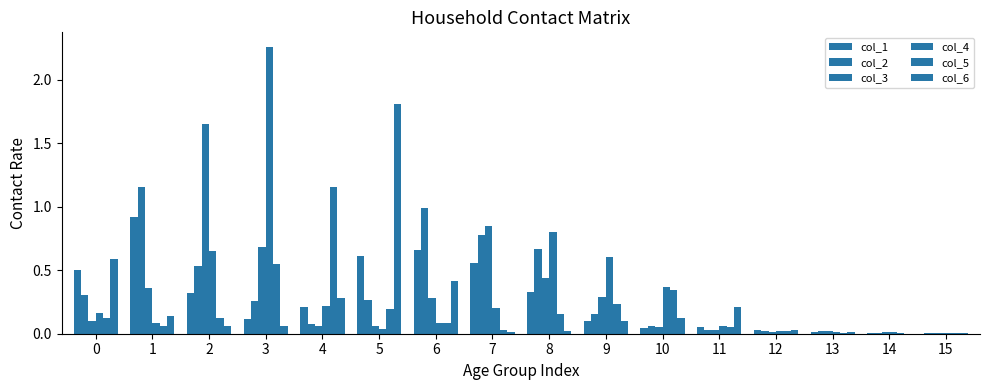

The value of col_1 at 10 is 0.0. True or false?

True